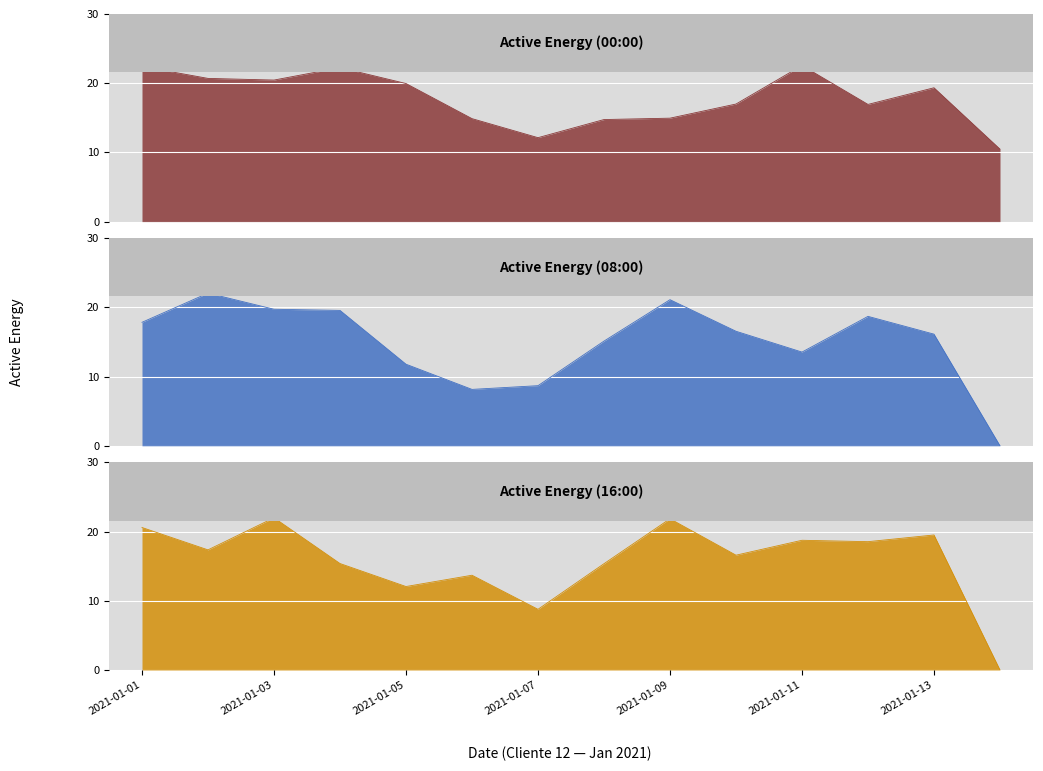

Reading left to right, what are all the values shown in this chart?

Active_energy_00: 22.4	20.7	20.5	22.2	20.0	14.9	12.1	14.7	14.9	17.0	22.6	16.9	19.3	10.5
Active_energy_08: 17.8	22.1	19.7	19.6	11.8	8.2	8.7	15.1	21.1	16.6	13.5	18.7	16.1	0.0
Active_energy_16: 20.6	17.4	22.0	15.4	12.1	13.7	8.8	15.4	21.9	16.6	18.7	18.5	19.5	0.0